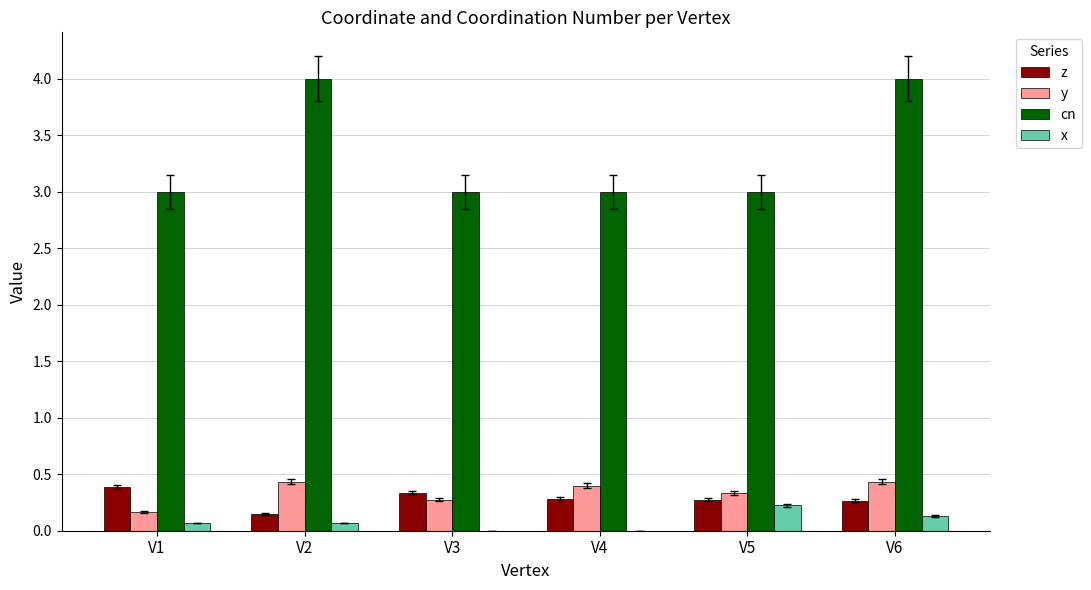

What is the sum of all y values?

2.0